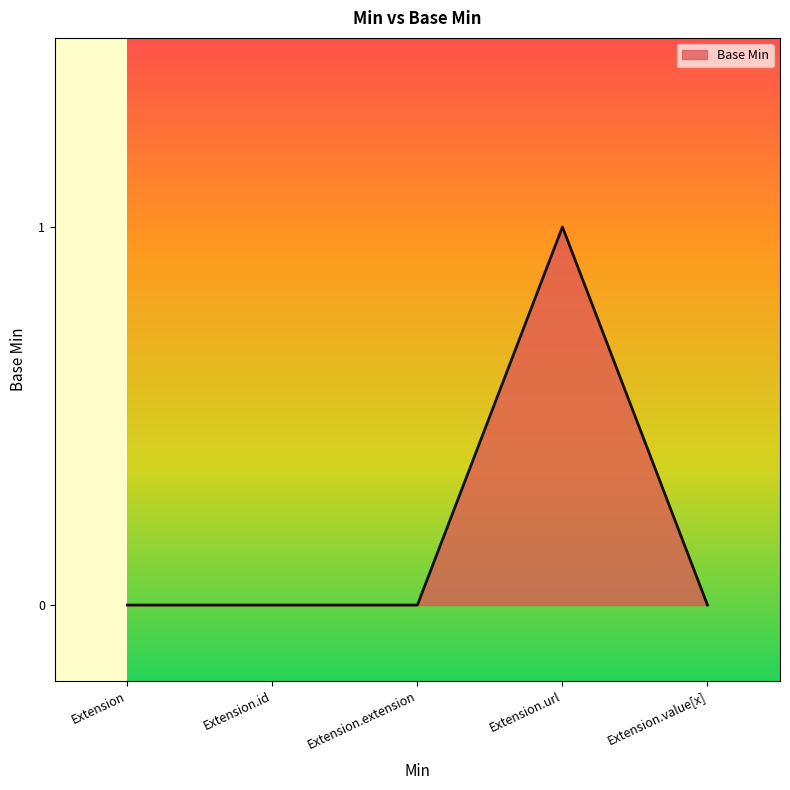

Reading left to right, transcribe all the data shown in this chart.

0	0	0	1	0